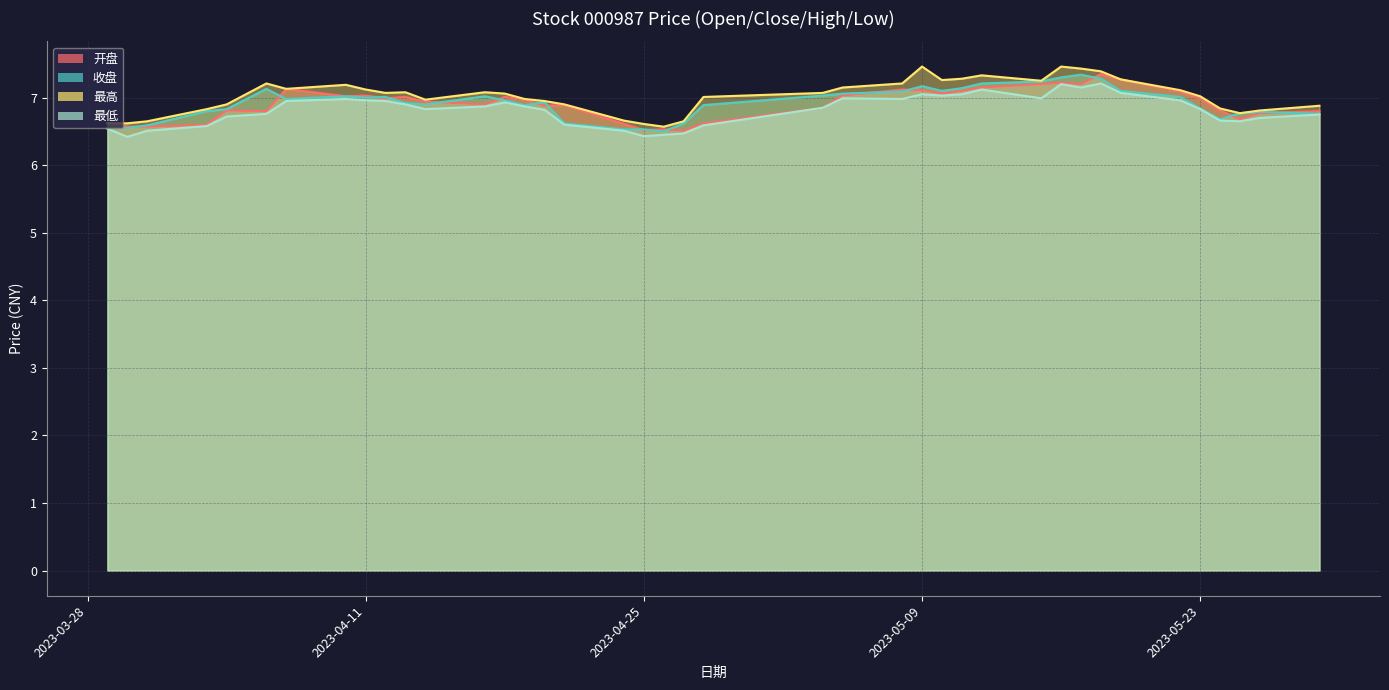

At which label does 最高 reach its peak?

2023-05-09